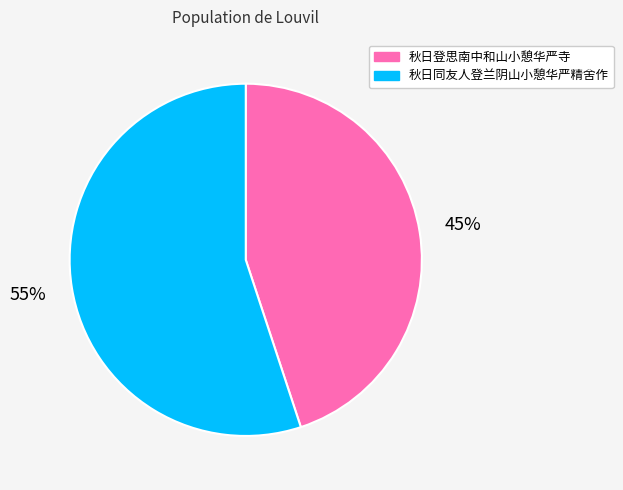

Does 秋日登思南中和山小憩华严寺 represent more than half of the total?

No